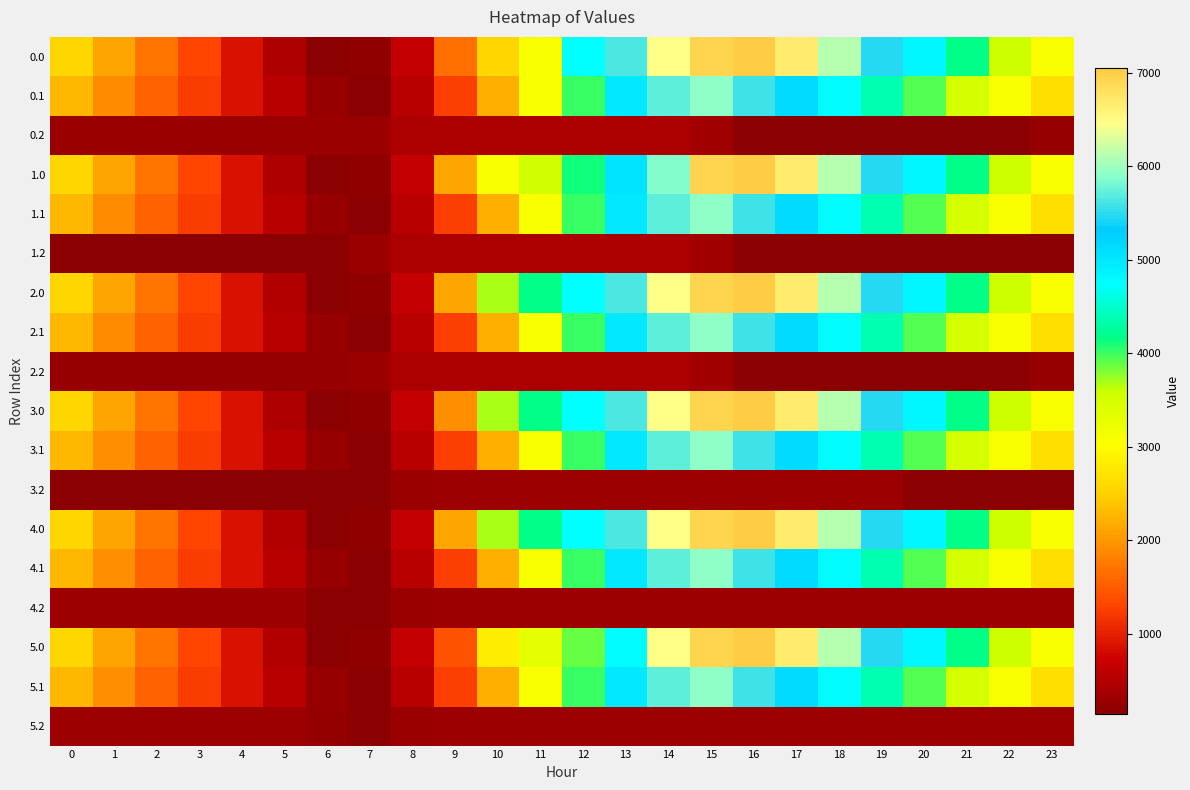

Reading left to right, what are all the values shown in this chart?

0.0: 0=2578.8	1=2124.7	2=1710.3	3=1301.8	4=892.8	5=490.9	6=141.0	7=216.5	8=675.4	9=1677.8	10=2595.4	11=3077.5	12=4728.3	13=5638.4	14=6474.3	15=6931.1	16=7048.0	17=6683.3	18=6116.7	19=5461.4	20=4825.2	21=4180.4	22=3582.1	23=3065.6
0.1: 0=2285.6	1=1920.8	2=1569.4	3=1223.2	4=880.2	5=554.3	6=251.0	7=141.0	8=558.8	9=1250.4	10=2197.3	11=3071.6	12=4014.1	13=4993.3	14=5699.9	15=5925.7	16=5570.0	17=5157.7	18=4761.0	19=4357.0	20=3938.3	21=3501.5	22=3077.4	23=2674.0
0.2: 0=290.6	1=290.6	2=290.6	3=290.6	4=290.6	5=290.6	6=290.6	7=290.6	8=440.1	9=457.5	10=457.5	11=457.5	12=457.5	13=457.5	14=457.5	15=351.2	16=141.0	17=141.0	18=141.0	19=141.0	20=141.0	21=141.0	22=141.0	23=252.4
1.0: 0=2578.8	1=2124.7	2=1710.3	3=1301.8	4=892.8	5=490.9	6=141.0	7=216.5	8=675.4	9=2124.7	10=3071.4	11=3553.5	12=4118.6	13=5028.7	14=5864.6	15=6931.1	16=7048.0	17=6683.3	18=6116.7	19=5461.4	20=4825.2	21=4180.4	22=3582.1	23=3065.6
1.1: 0=2285.6	1=1920.8	2=1569.4	3=1223.2	4=880.2	5=554.3	6=249.4	7=141.0	8=558.8	9=1250.4	10=2197.3	11=3071.6	12=4014.1	13=4993.3	14=5699.9	15=5925.7	16=5570.0	17=5157.7	18=4761.0	19=4357.0	20=3938.3	21=3501.5	22=3077.4	23=2674.0
1.2: 0=141.0	1=141.0	2=141.0	3=141.0	4=141.0	5=141.0	6=141.0	7=290.6	8=440.1	9=457.5	10=457.5	11=457.5	12=457.5	13=457.5	14=457.5	15=351.2	16=141.0	17=141.0	18=141.0	19=141.0	20=141.0	21=141.0	22=141.0	23=141.0
2.0: 0=2580.2	1=2126.1	2=1711.7	3=1303.2	4=894.2	5=492.3	6=141.0	7=216.5	8=675.4	9=2124.7	10=3681.1	11=4163.2	12=4728.3	13=5638.4	14=6474.3	15=6931.1	16=7048.0	17=6684.7	18=6118.1	19=5462.8	20=4826.6	21=4181.8	22=3583.5	23=3067.0
2.1: 0=2285.6	1=1920.8	2=1569.4	3=1223.2	4=880.2	5=554.3	6=249.4	7=141.0	8=558.8	9=1250.4	10=2197.3	11=3071.6	12=4014.1	13=4993.3	14=5699.9	15=5925.7	16=5570.0	17=5157.7	18=4761.0	19=4357.0	20=3938.3	21=3501.5	22=3077.4	23=2674.0
2.2: 0=252.4	1=252.4	2=252.4	3=252.4	4=252.4	5=252.4	6=252.4	7=290.6	8=440.1	9=457.5	10=457.5	11=457.5	12=457.5	13=457.5	14=457.5	15=351.2	16=141.0	17=141.0	18=141.0	19=141.0	20=141.0	21=141.0	22=141.0	23=252.4
3.0: 0=2578.8	1=2124.7	2=1710.3	3=1301.8	4=892.8	5=490.9	6=141.0	7=216.5	8=675.4	9=1936.7	10=3681.1	11=4163.2	12=4728.3	13=5638.4	14=6474.3	15=6931.1	16=7048.0	17=6683.3	18=6116.7	19=5461.4	20=4825.2	21=4180.4	22=3582.1	23=3065.6
3.1: 0=2287.1	1=1922.4	2=1570.9	3=1224.8	4=881.7	5=555.9	6=251.0	7=141.0	8=558.8	9=1250.4	10=2197.3	11=3071.6	12=4014.1	13=4993.3	14=5699.9	15=5925.7	16=5570.0	17=5159.2	18=4762.6	19=4358.5	20=3939.8	21=3503.1	22=3079.0	23=2675.6
3.2: 0=141.0	1=141.0	2=141.0	3=141.0	4=141.0	5=141.0	6=141.0	7=141.0	8=290.4	9=307.8	10=307.8	11=307.8	12=307.8	13=307.8	14=307.8	15=307.8	16=307.8	17=307.8	18=307.8	19=307.8	20=141.0	21=141.0	22=141.0	23=141.0
4.0: 0=2580.2	1=2126.1	2=1711.7	3=1303.2	4=894.2	5=492.3	6=141.0	7=216.5	8=675.4	9=2124.7	10=3681.1	11=4163.2	12=4728.3	13=5638.4	14=6474.3	15=6931.1	16=7048.0	17=6683.3	18=6116.7	19=5462.8	20=4826.6	21=4181.8	22=3583.5	23=3067.0
4.1: 0=2287.1	1=1922.4	2=1570.9	3=1224.8	4=881.7	5=555.9	6=251.0	7=141.0	8=558.8	9=1250.4	10=2197.3	11=3071.6	12=4014.1	13=4993.3	14=5699.9	15=5925.7	16=5571.5	17=5159.2	18=4762.6	19=4358.5	20=3939.8	21=3503.1	22=3079.0	23=2675.6
4.2: 0=307.8	1=307.8	2=307.8	3=307.8	4=307.8	5=307.8	6=141.0	7=141.0	8=290.4	9=307.8	10=307.8	11=307.8	12=307.8	13=307.8	14=307.8	15=307.8	16=307.8	17=307.8	18=307.8	19=307.8	20=307.8	21=307.8	22=307.8	23=307.8
5.0: 0=2580.2	1=2126.1	2=1711.7	3=1303.2	4=894.2	5=492.3	6=141.0	7=216.5	8=675.4	9=1415.0	10=2819.2	11=3301.4	12=3866.4	13=4776.6	14=6474.3	15=6931.1	16=7048.0	17=6683.3	18=6116.7	19=5462.8	20=4826.6	21=4181.8	22=3583.5	23=3067.0
5.1: 0=2287.1	1=1922.4	2=1570.9	3=1224.8	4=881.7	5=555.9	6=251.0	7=141.0	8=558.8	9=1250.4	10=2197.3	11=3071.6	12=4014.1	13=4993.3	14=5699.9	15=5925.7	16=5570.0	17=5159.2	18=4762.6	19=4358.5	20=3939.8	21=3503.1	22=3079.0	23=2675.6
5.2: 0=307.8	1=307.8	2=307.8	3=307.8	4=307.8	5=307.8	6=239.3	7=141.0	8=290.4	9=307.8	10=307.8	11=307.8	12=307.8	13=307.8	14=307.8	15=307.8	16=307.8	17=307.8	18=307.8	19=307.8	20=307.8	21=307.8	22=307.8	23=307.8